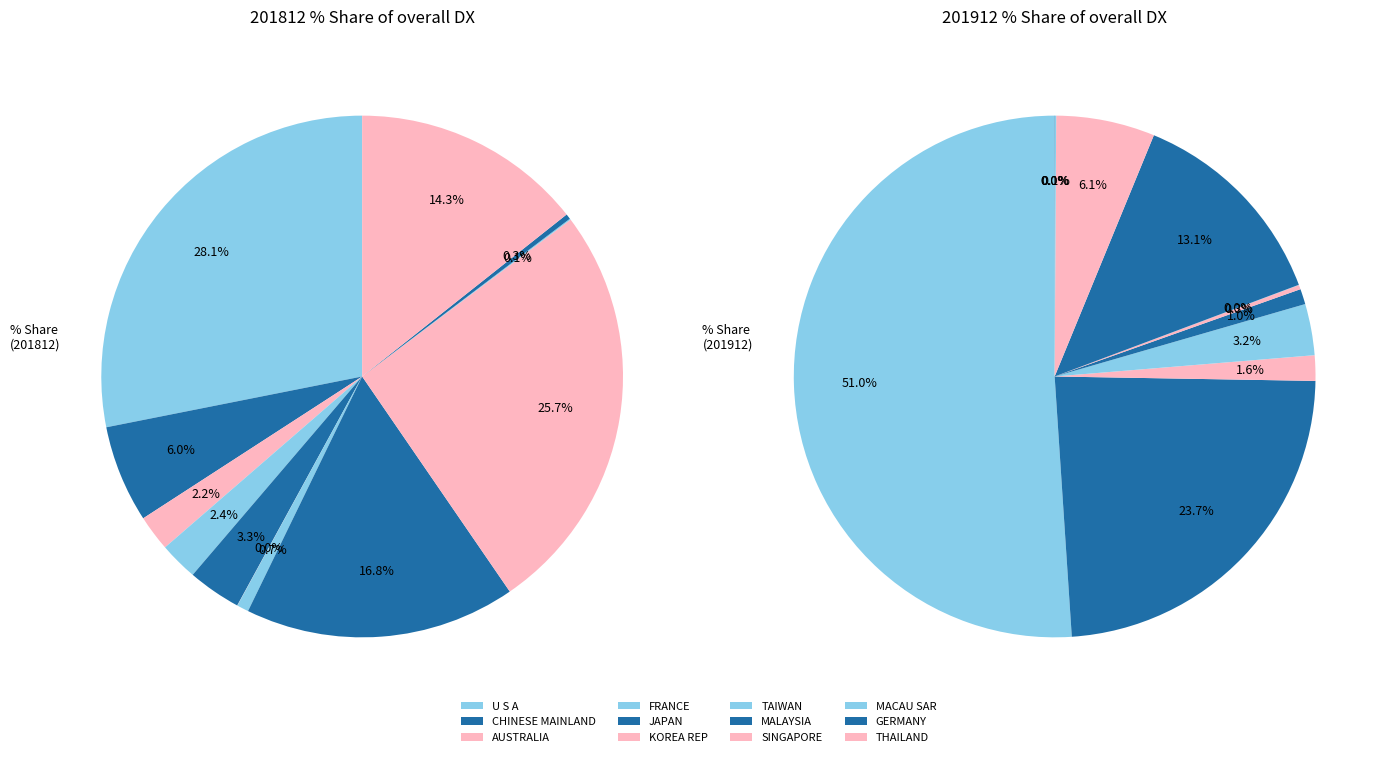

Does U S A account for over 50% of the chart?

Yes